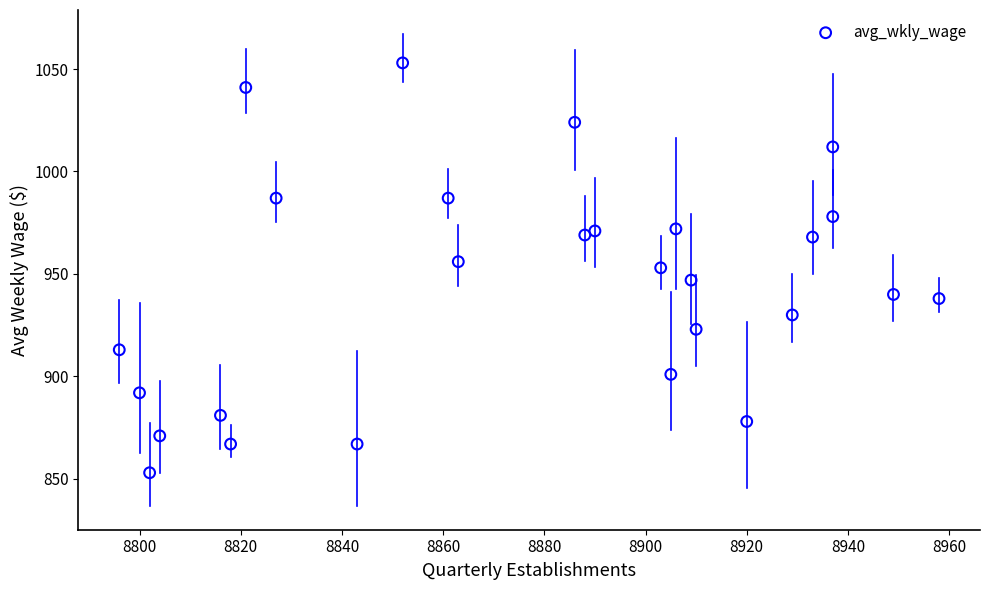

What is the range of X values (max minus min)?

162